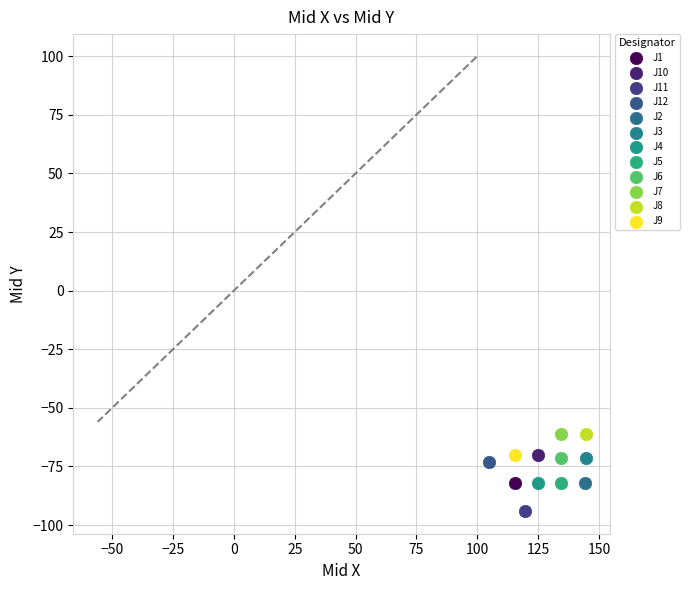

What are all the series names shown in the legend?

J1, J10, J11, J12, J2, J3, J4, J5, J6, J7, J8, J9